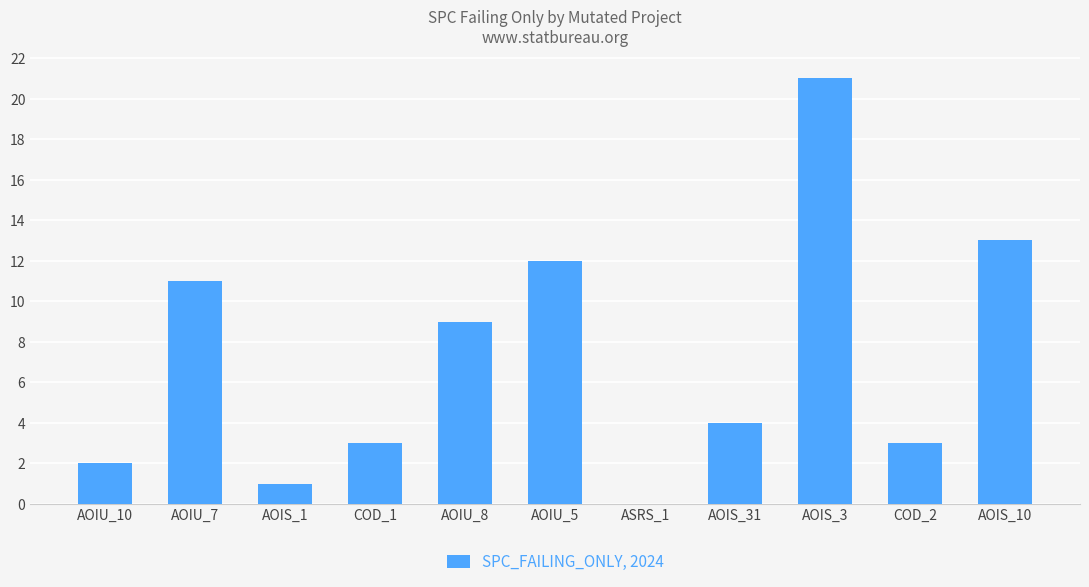

What is the change in value from AOIU_10 to COD_1?

+1